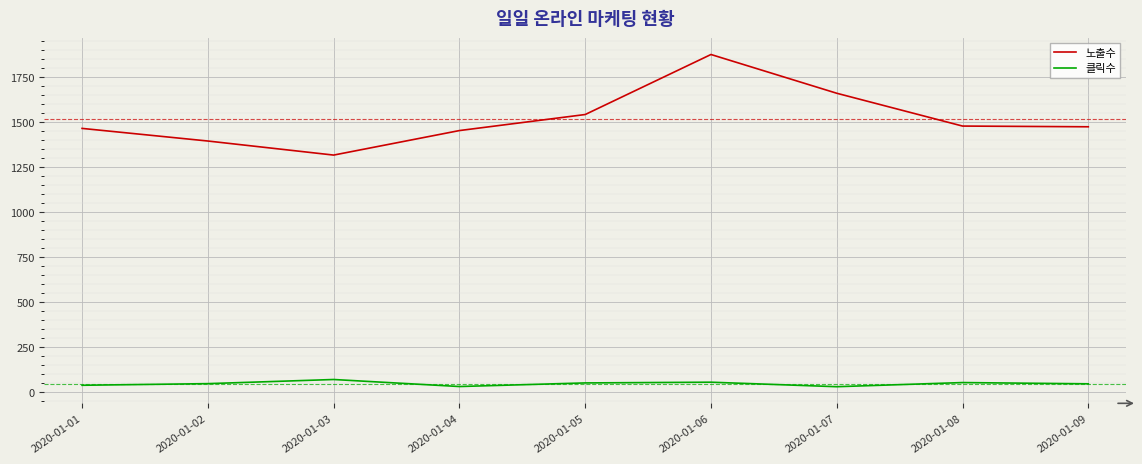

What is the sum of all 노출수 values?

13659